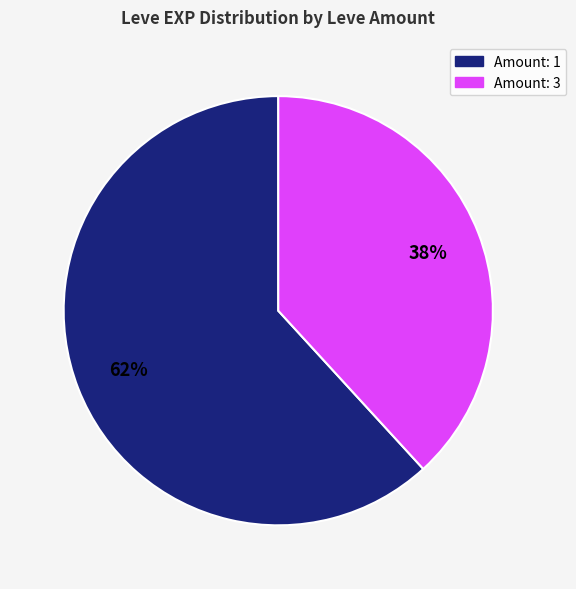

Is there a majority slice in this chart?

Yes